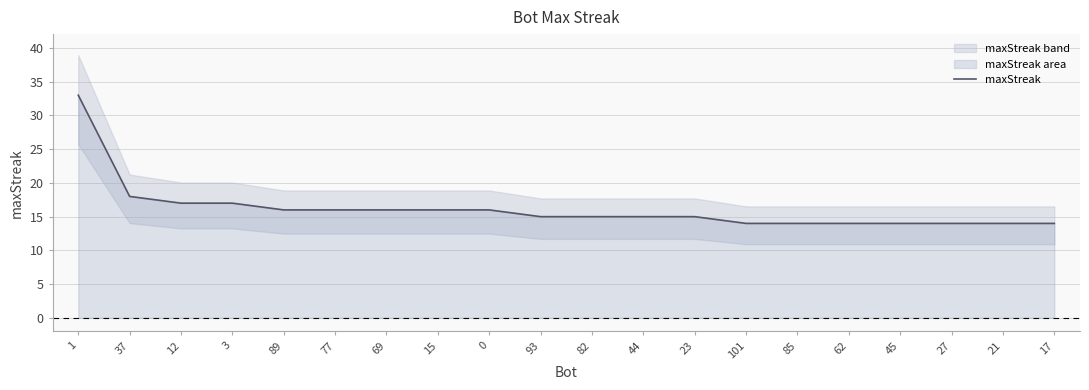

What is the sum of all values?

323